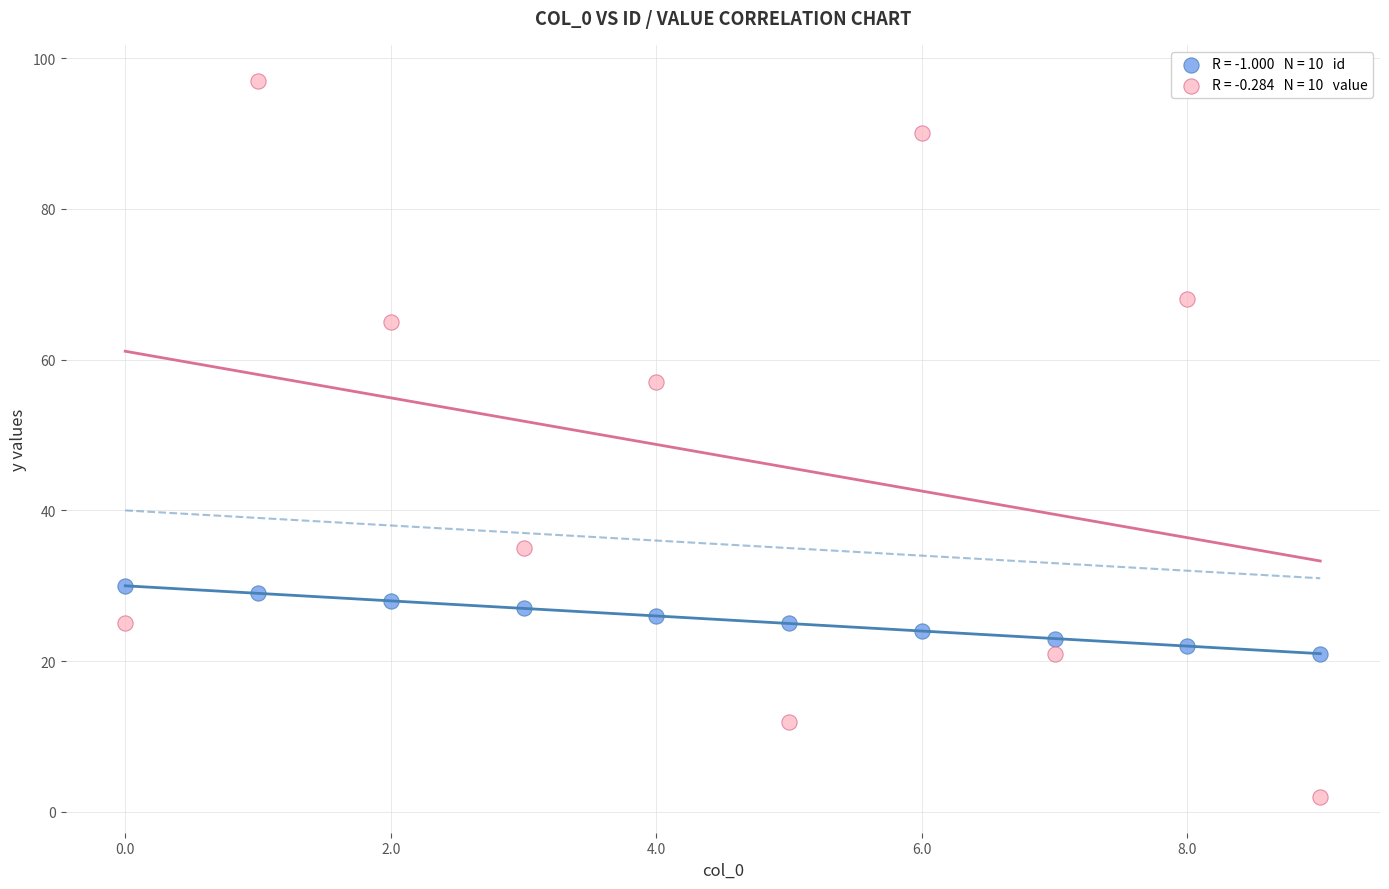

Across all series, what Y value is closest to 49?

57